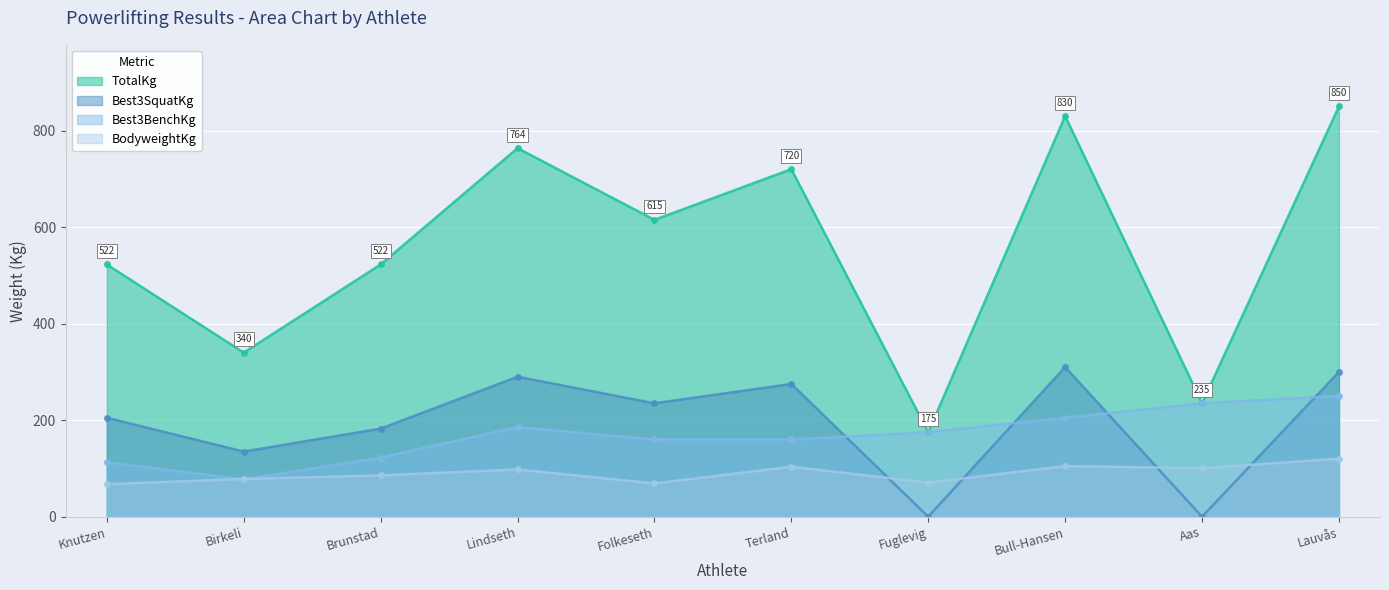

What position from the right is Folkeseth?

6